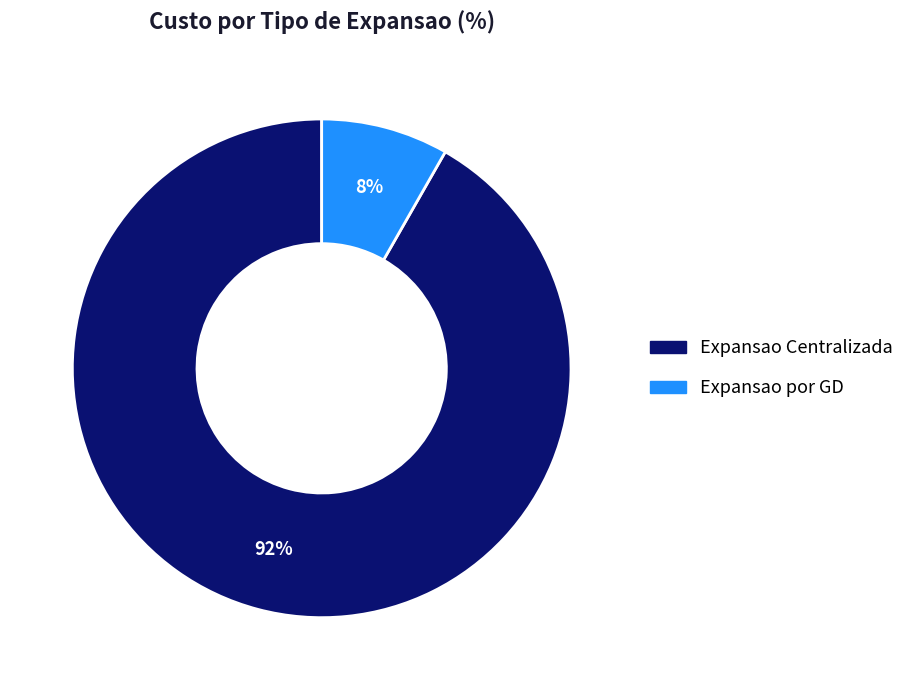

Combined, do Expansao Centralizada and Expansao por GD account for over 50%?

Yes